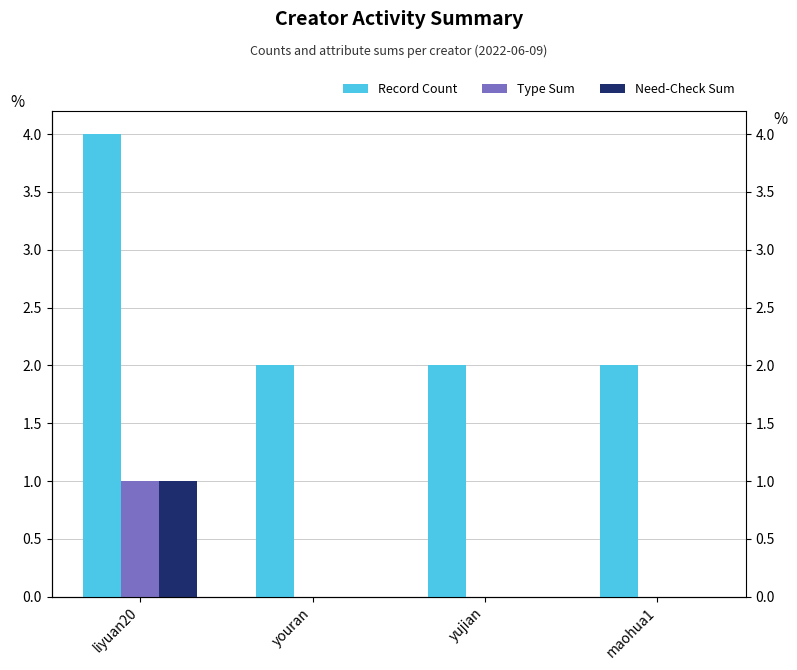

Is it true that Record Count equals 2 at yujian?

True